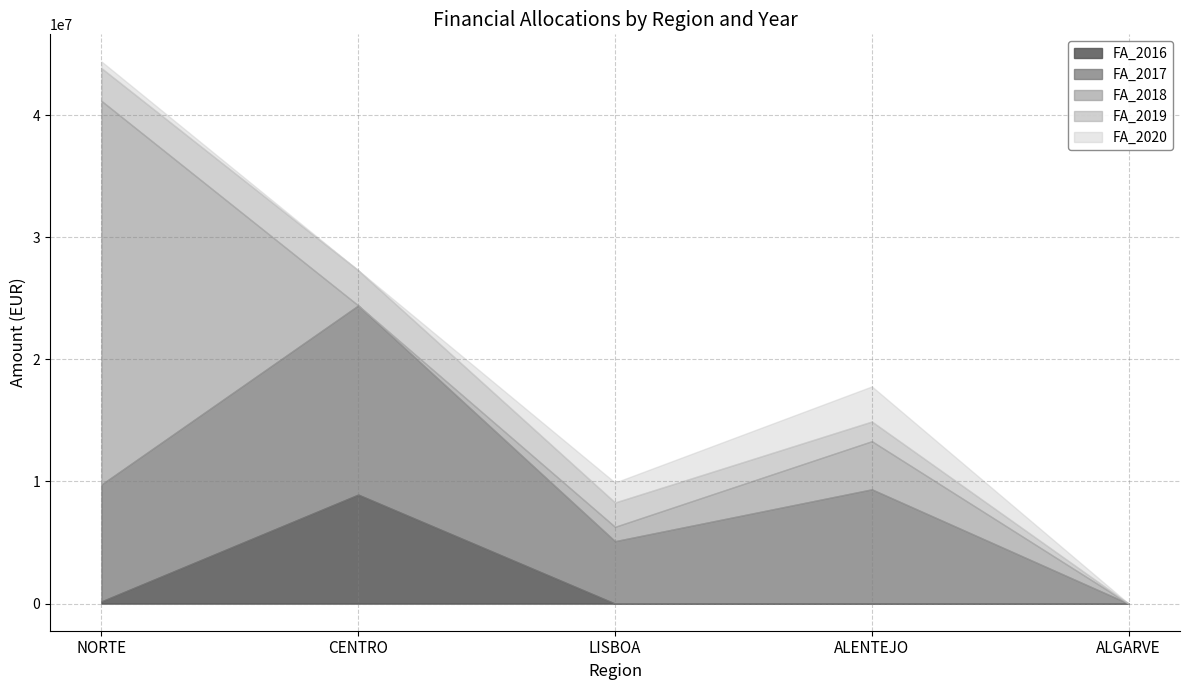

True or false: FA_2019 and FA_2017 cross at least once.

False